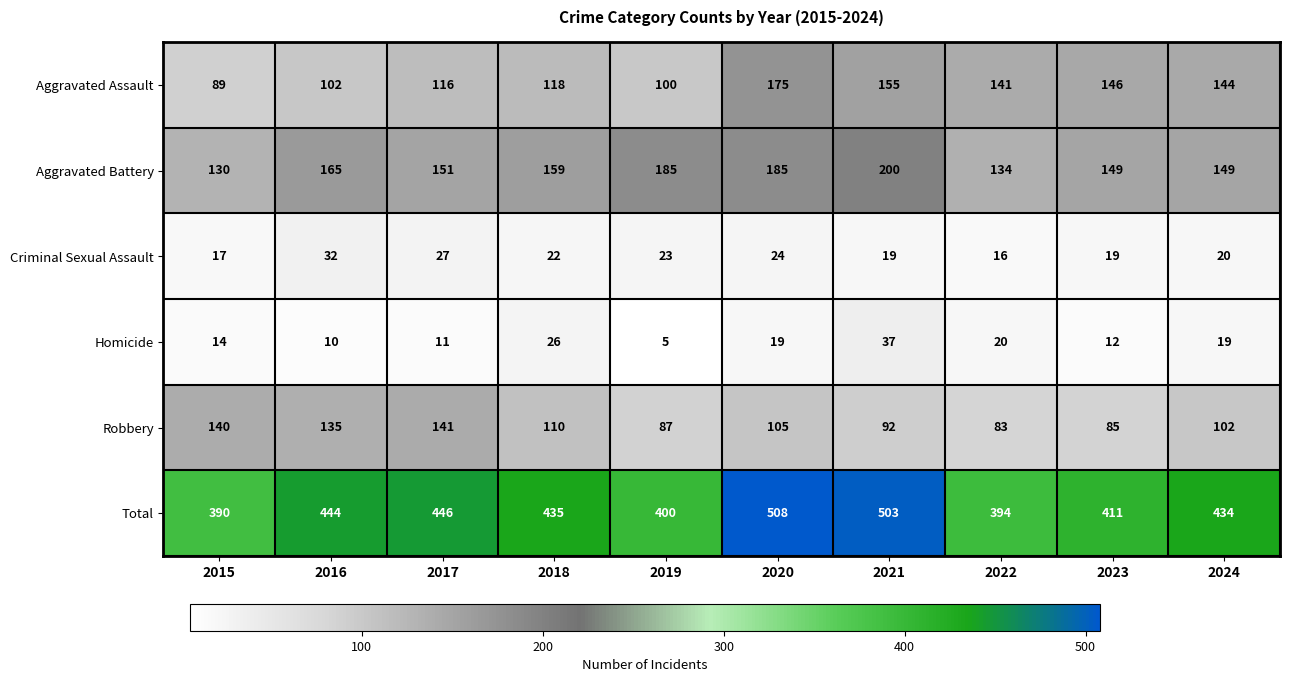

Between 2017 and 2024, which series saw the biggest shift?

Robbery